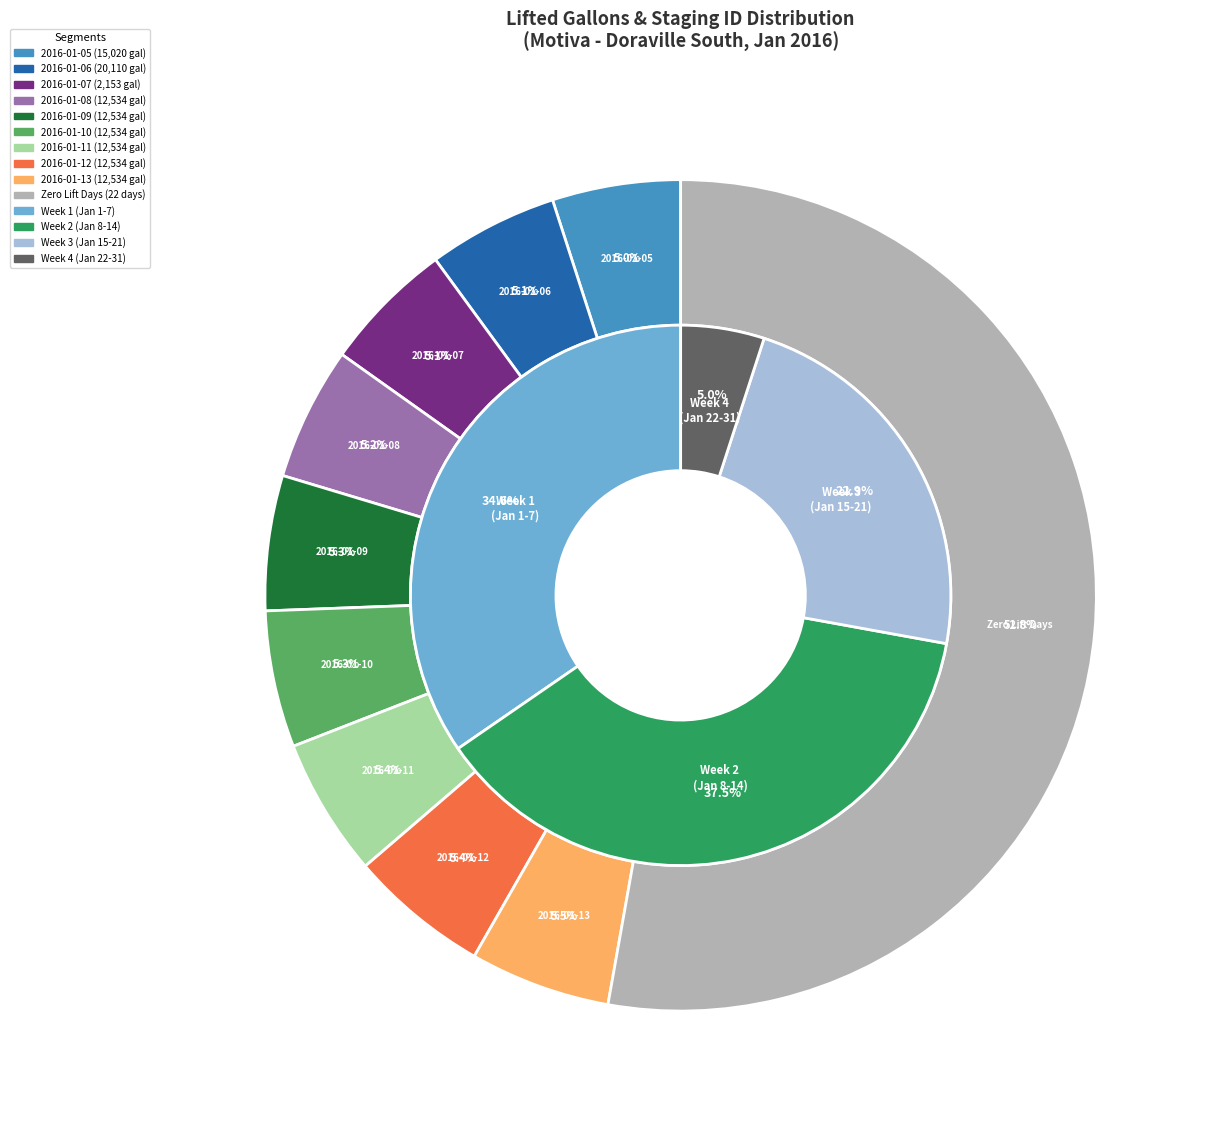

True or false: 2016-01-21 accounts for 1% of the total.

False